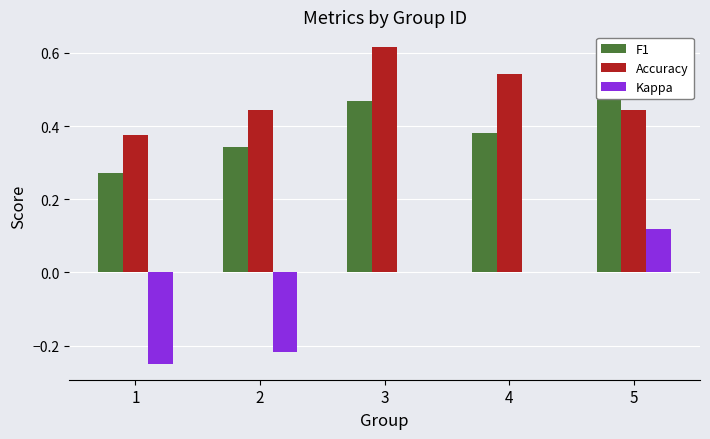

What is the difference between the maximum and minimum values in the F1 series?

0.2